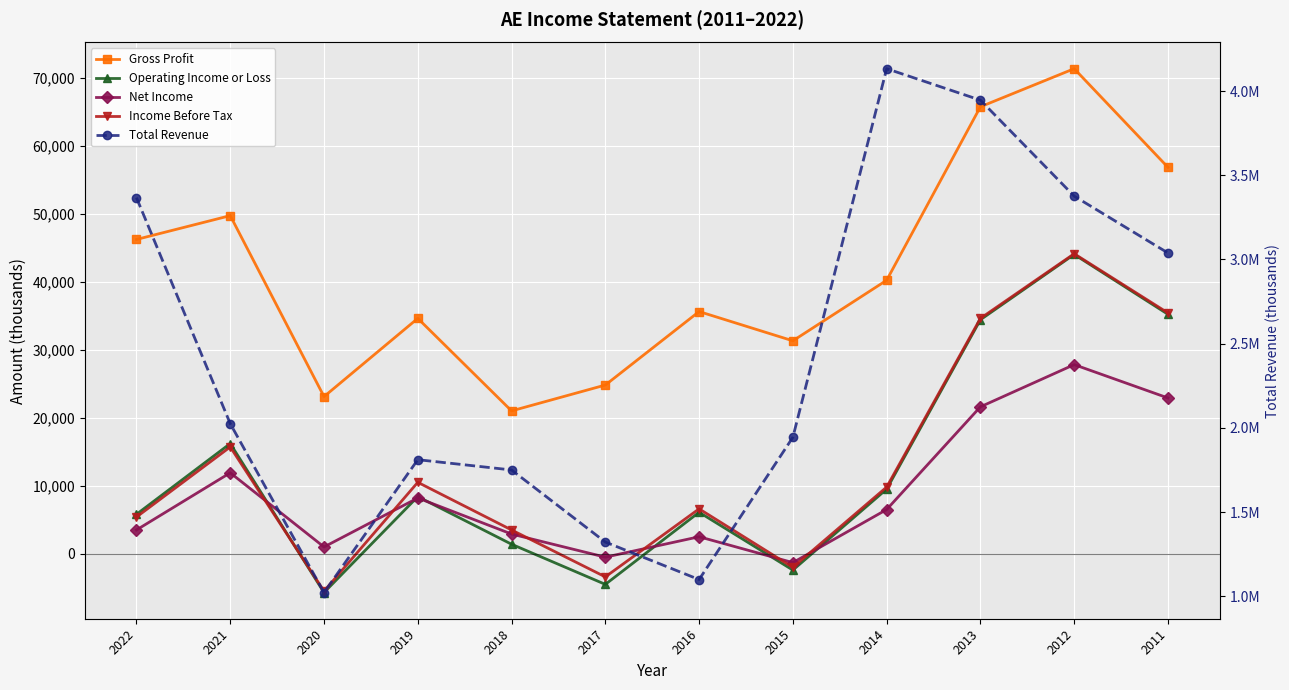

How many data points in Income Before Tax are above 9800?

5